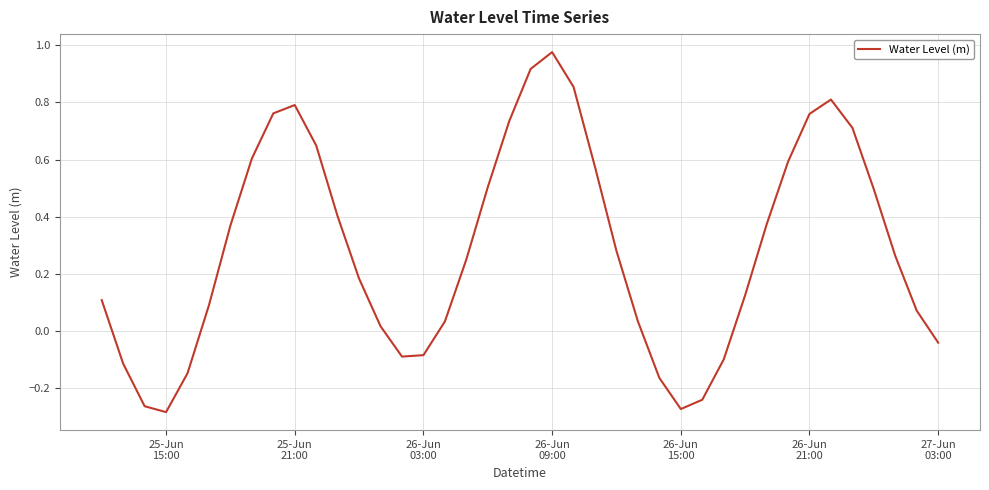

What is the difference between the maximum and minimum values?

1.3